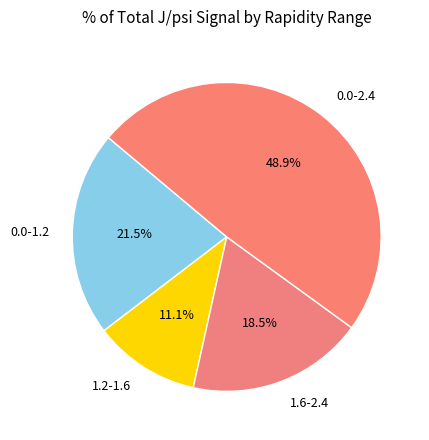

Which slice is the largest?

0.0-2.4